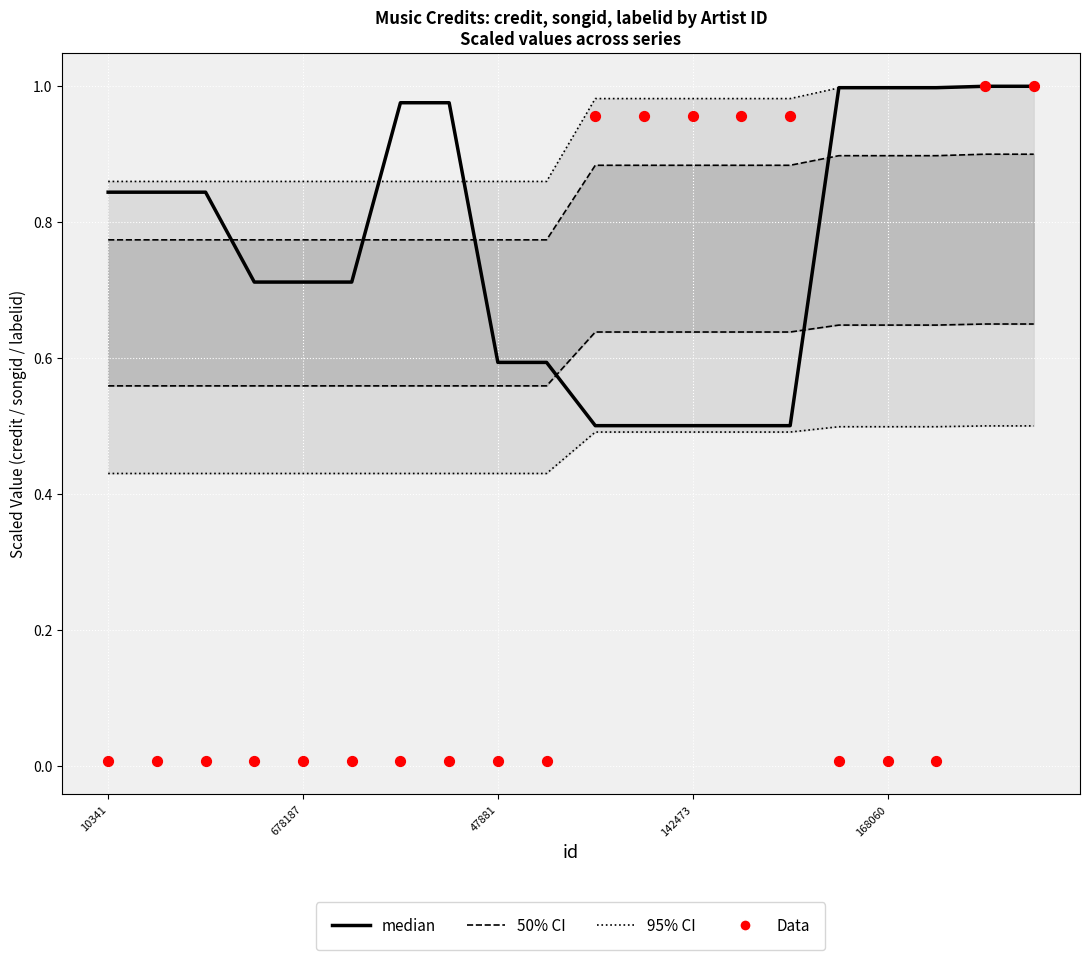

At how many categories does at least one series exceed 0?

20